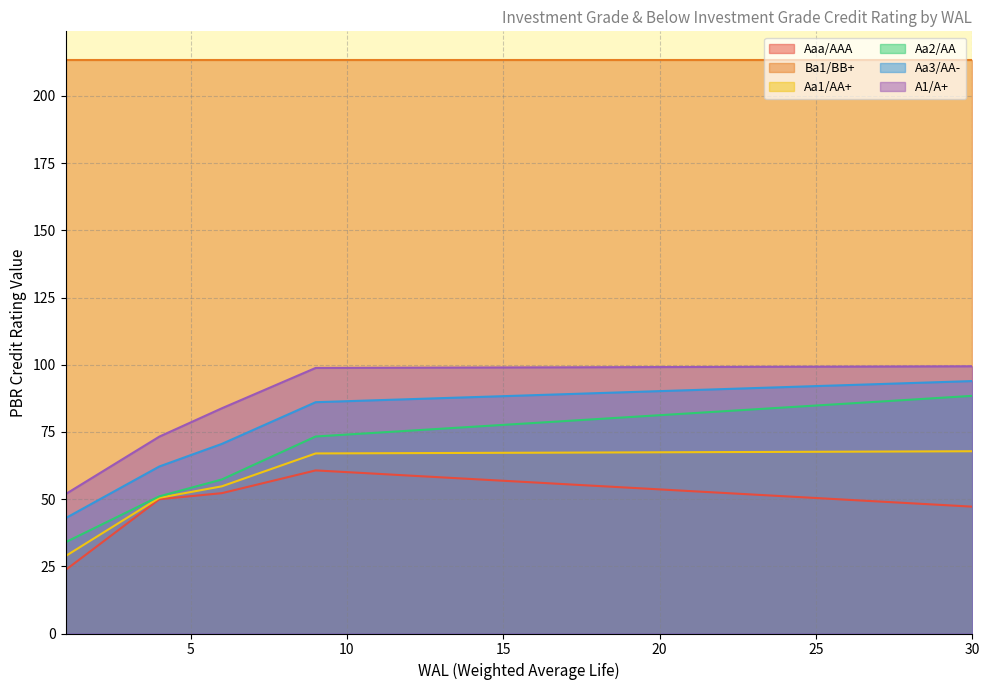

Which category has the highest value across all series?

30